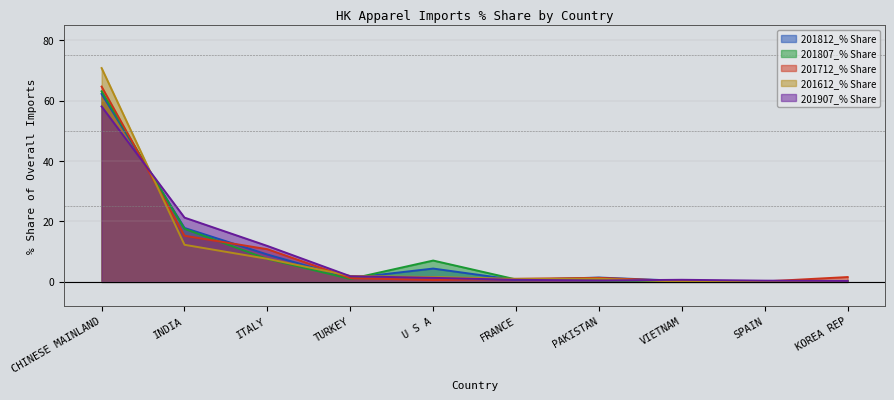

Which series has the widest spread of values?

201612_% Share